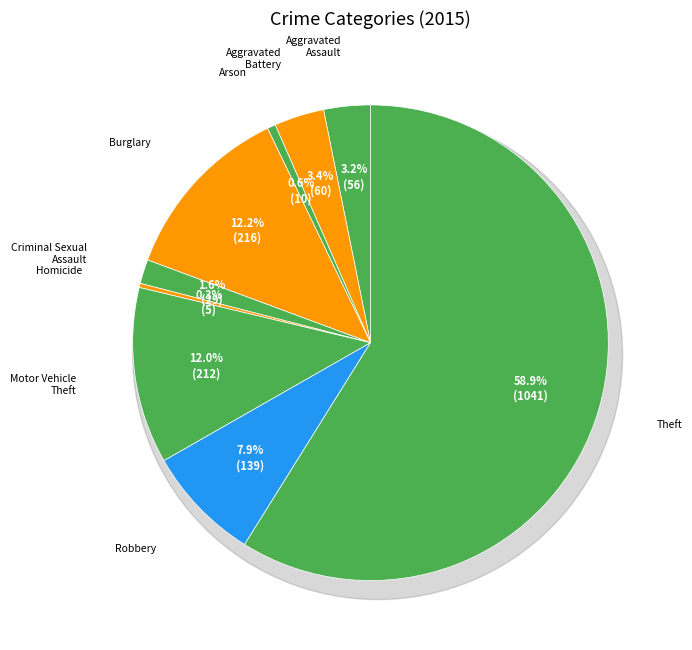

Approximately how many times larger is the value at Robbery compared to Theft?

0.1